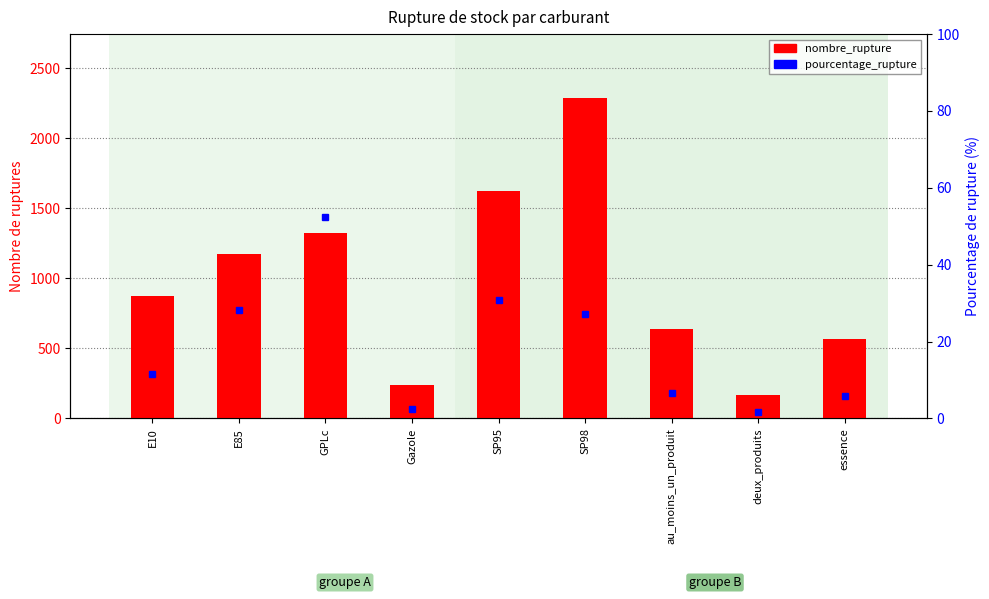

Are the bars horizontal?

No